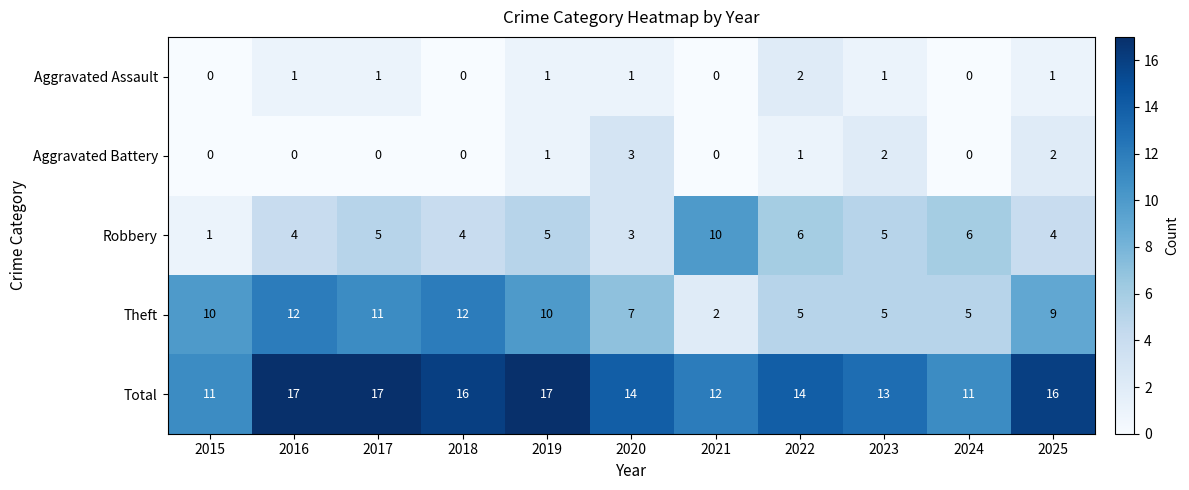

What is the total value across all series at 2016?

34